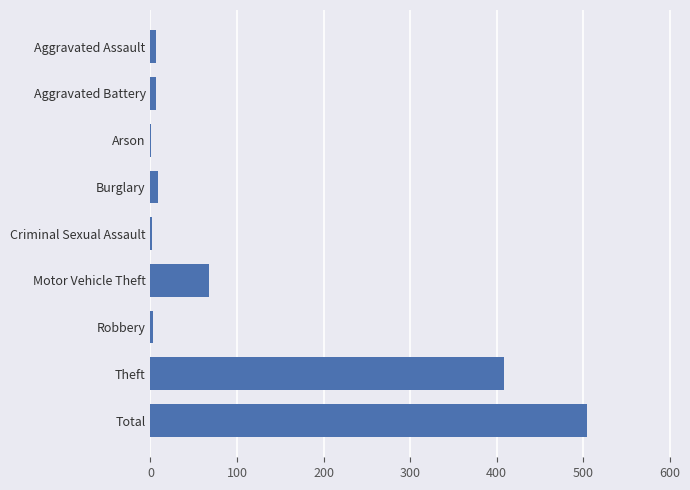

What is the greatest value displayed?

504